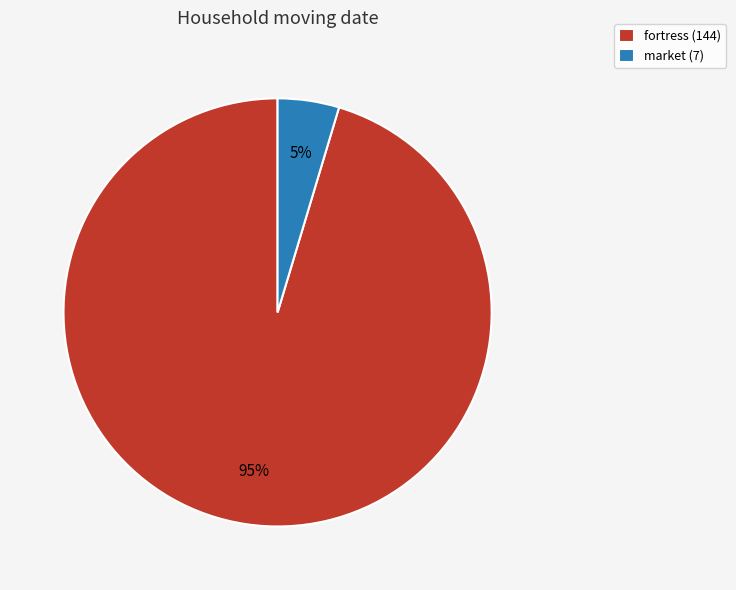

Count the number of slices in the pie.

2